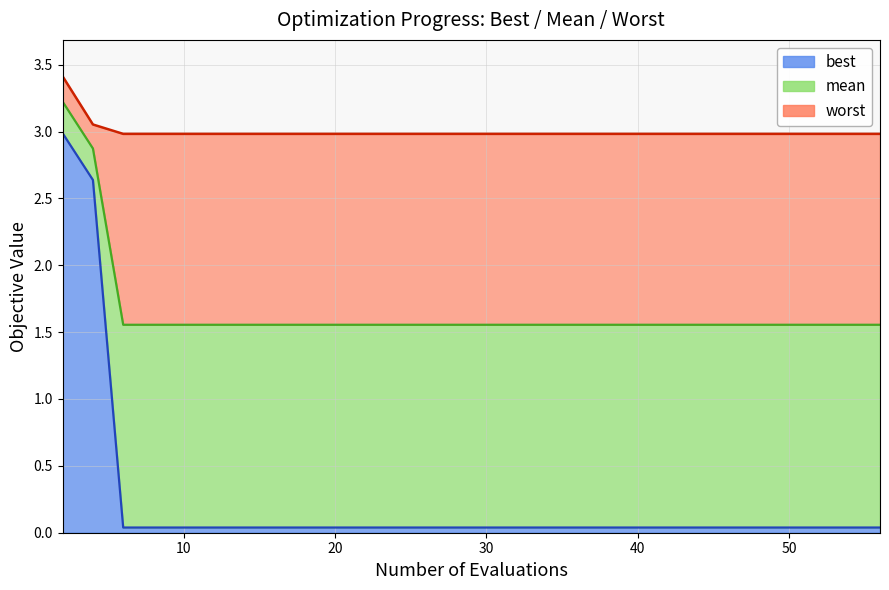

What is the value of the mean point at the 8th from the left?

1.6